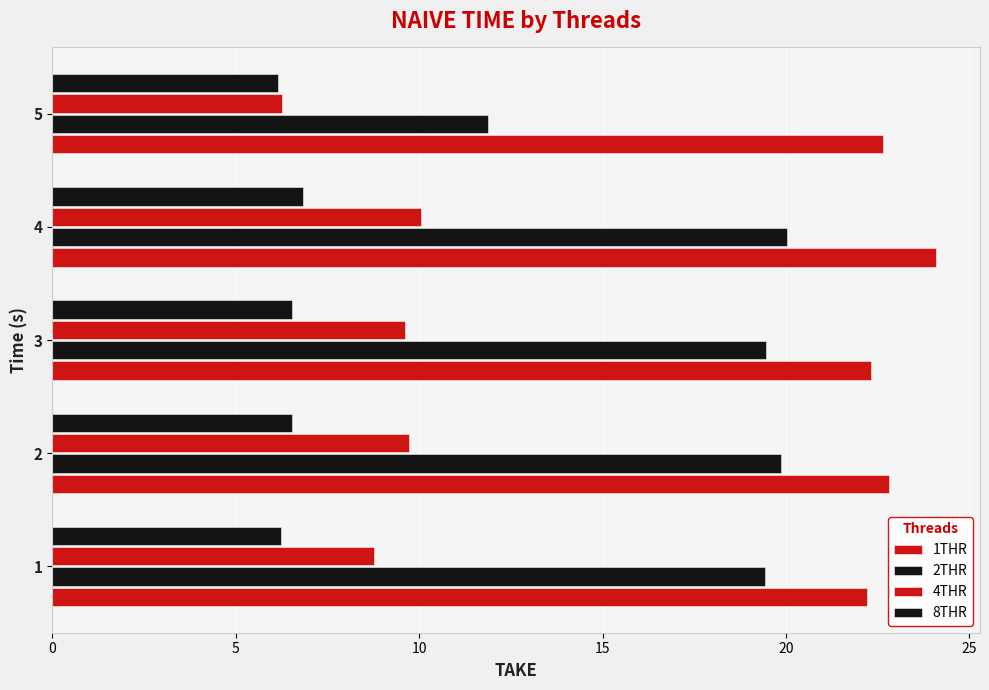

How many data points in 2THR are above 19?

4